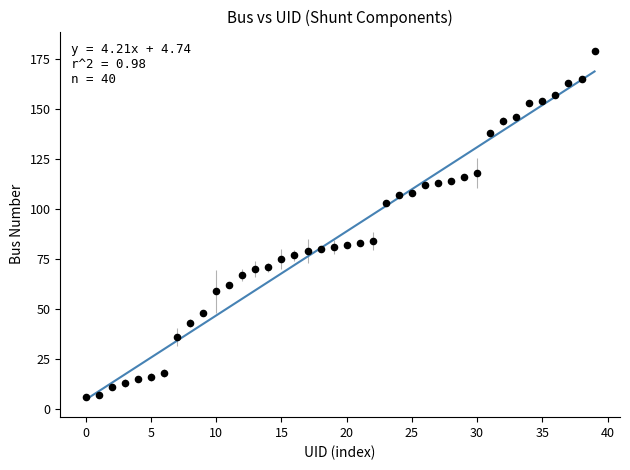

What is the range of Y values (max minus min)?

173